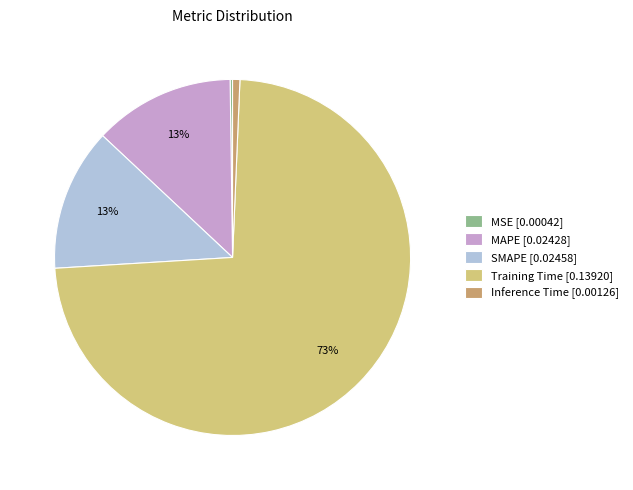

Which category accounts for the majority?

Training Time